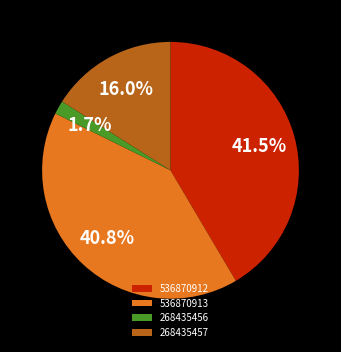

Does 268435456 account for over 50% of the chart?

No